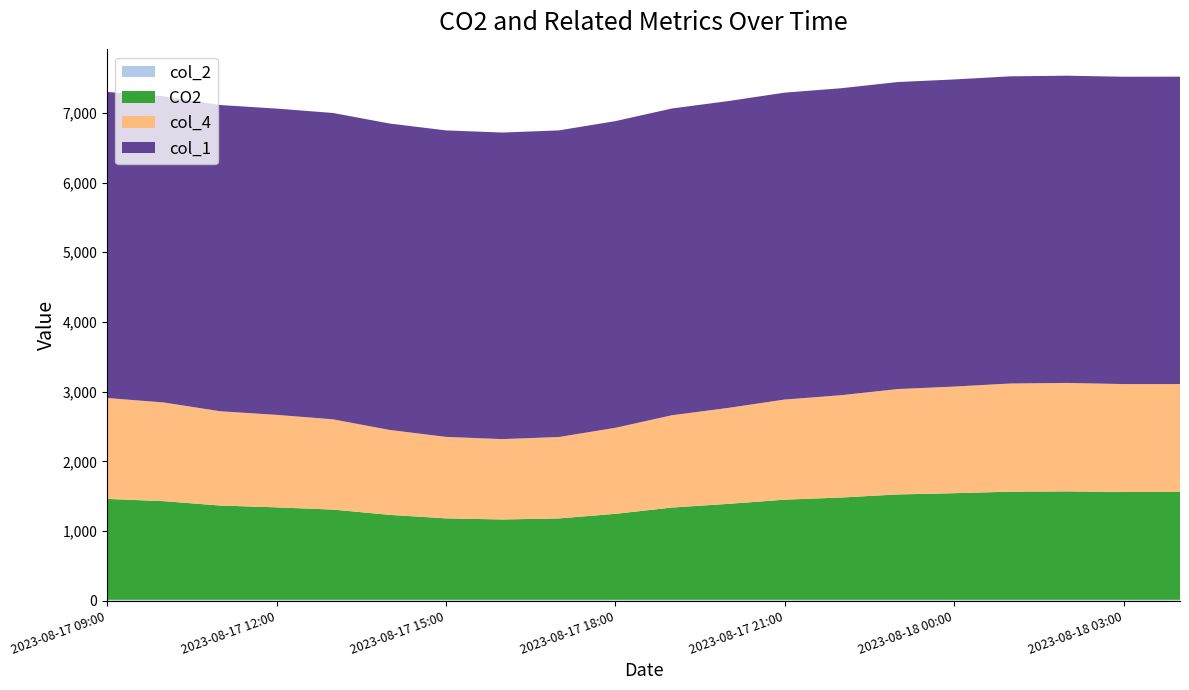

Reading left to right, transcribe all the data shown in this chart.

col_2: 12.5	12.6	12.6	12.6	12.5	12.5	12.6	12.6	12.5	12.6	12.5	12.5	12.6	12.6	12.6	12.6	12.5	12.5	12.5	12.5
CO2: 1448.0	1416.0	1353.0	1327.0	1295.0	1219.0	1169.0	1153.0	1168.0	1234.0	1324.0	1377.0	1437.0	1468.0	1512.0	1530.0	1552.0	1556.0	1548.0	1548.0
col_4: 1448.0	1416.0	1353.0	1327.0	1295.0	1219.0	1169.0	1153.0	1168.0	1234.0	1324.0	1377.0	1437.0	1468.0	1512.0	1530.0	1552.0	1556.0	1548.0	1548.0
col_1: 4392.0	4393.0	4394.0	4395.0	4396.0	4397.0	4398.0	4399.0	4400.0	4401.0	4402.0	4403.0	4404.0	4405.0	4406.0	4407.0	4408.0	4409.0	4410.0	4411.0